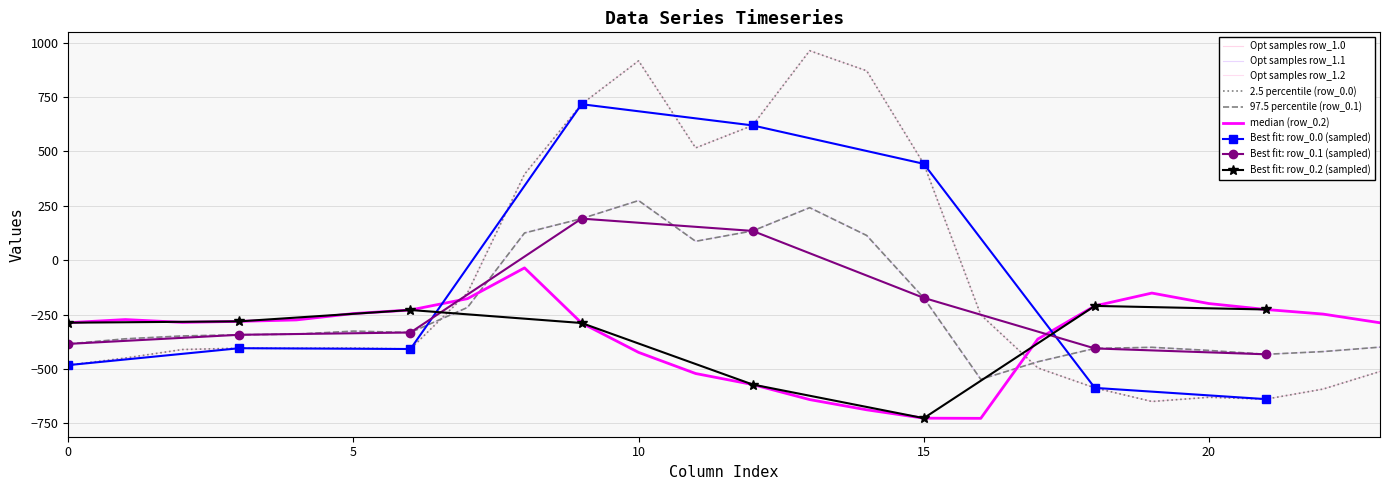

Which category has the lowest value across all series?

16